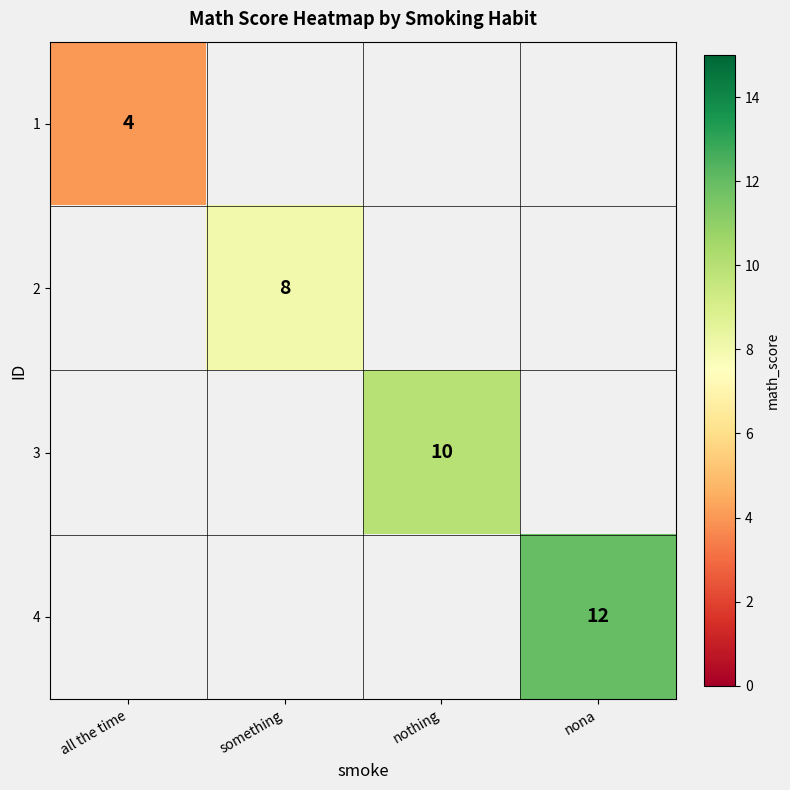

The value of 3 at nothing is 4. True or false?

False